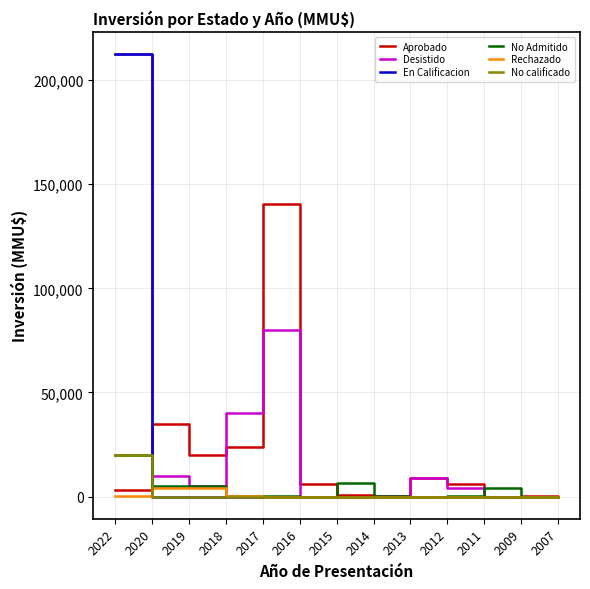

At which category is the sum across all series the highest?

2022